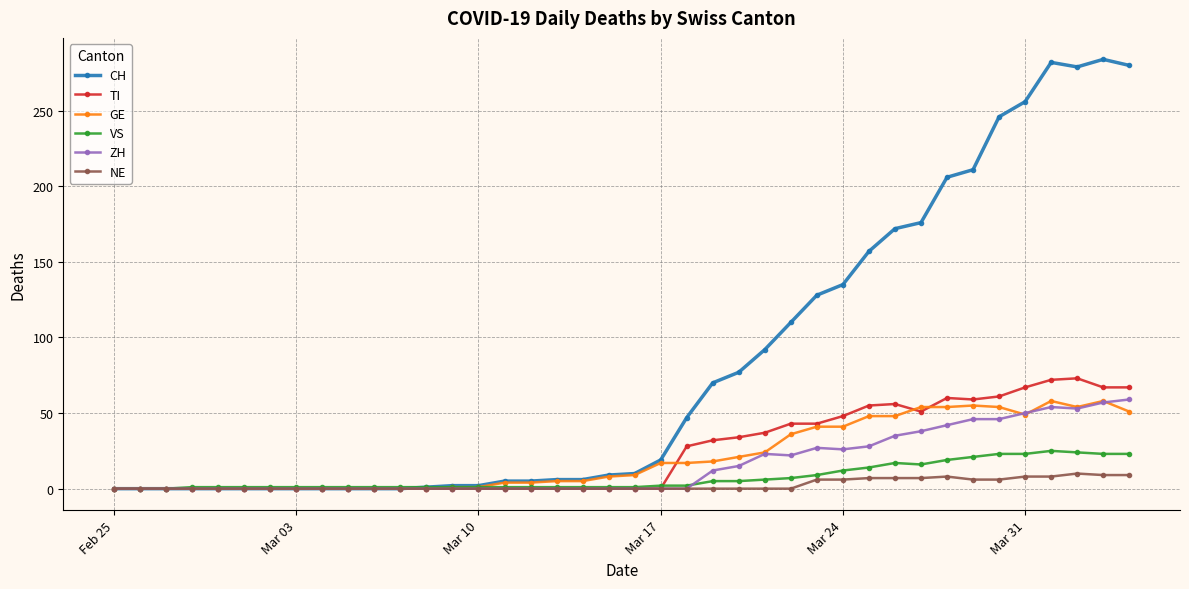

What is the highest value of the TI series?

73